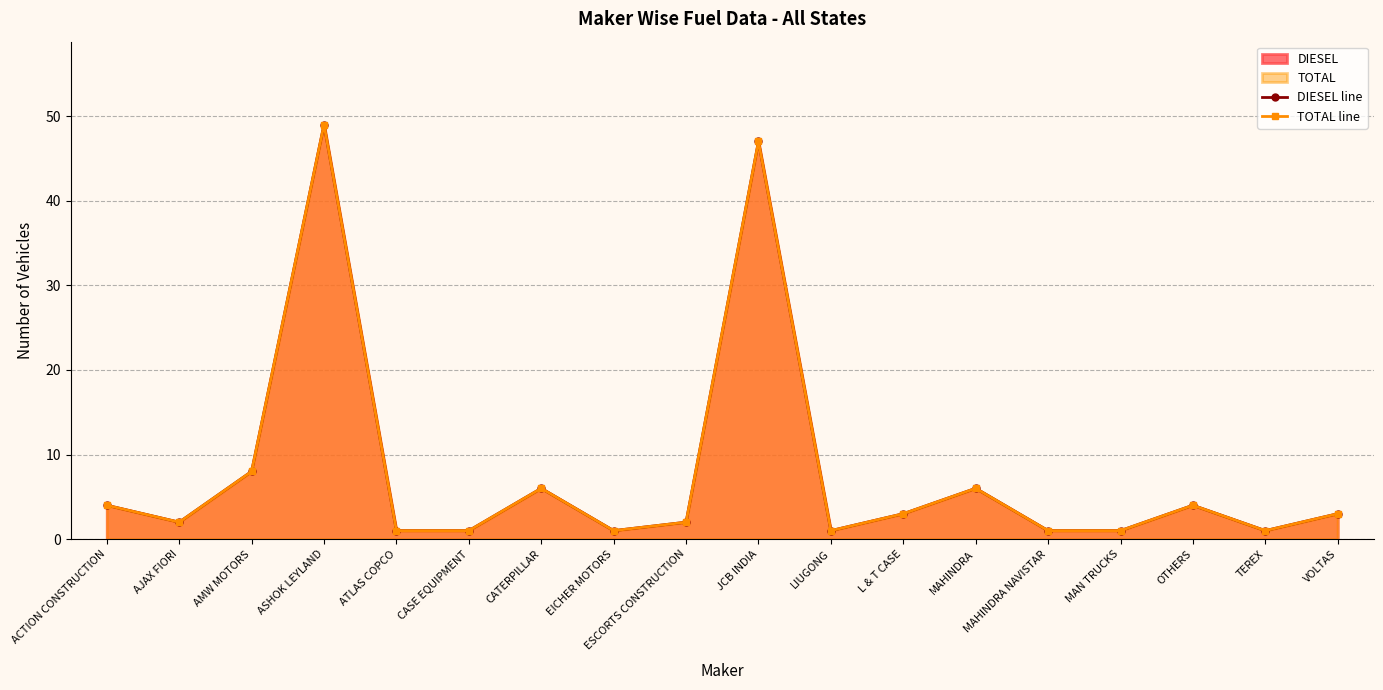

What is the smallest value displayed?

1